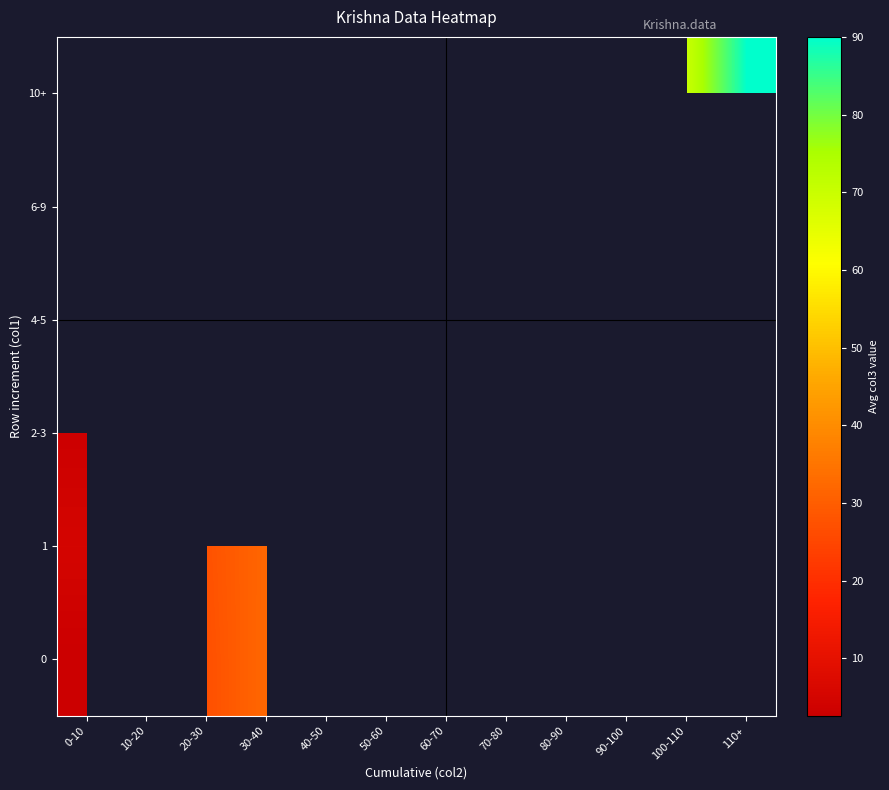

What is the difference between the maximum and minimum values in the 1 series?

32.0